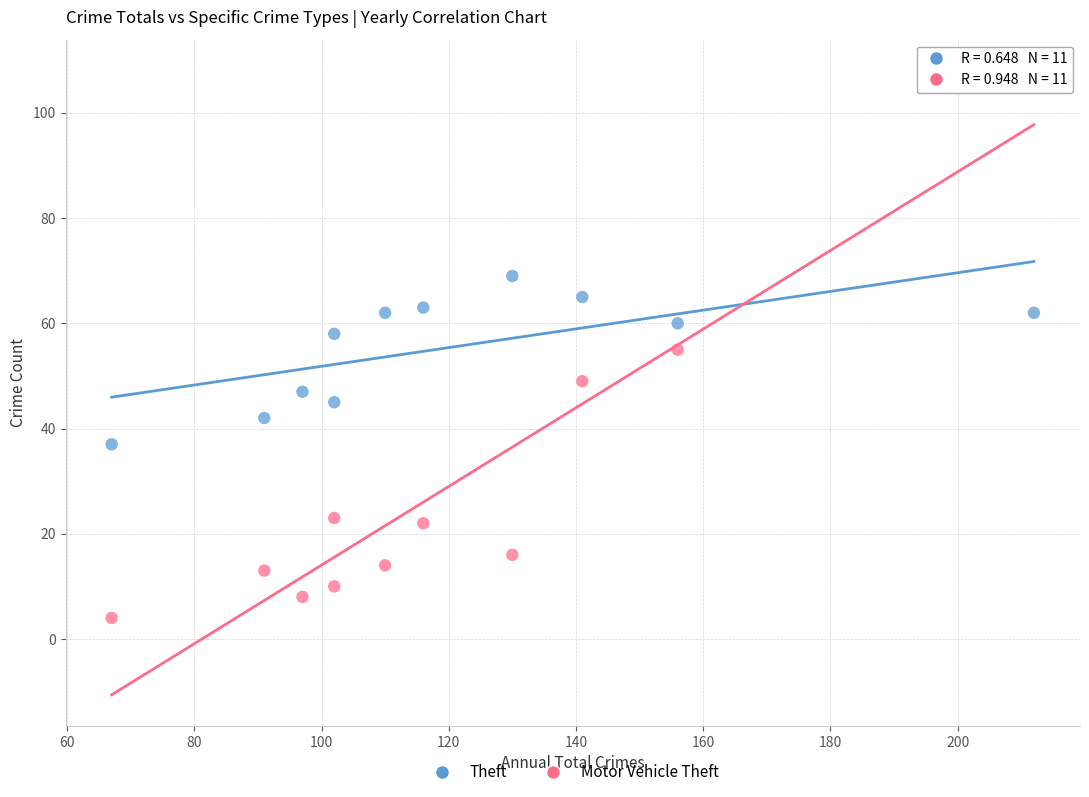

Across all data points, what is the range of X values (max minus min)?

145